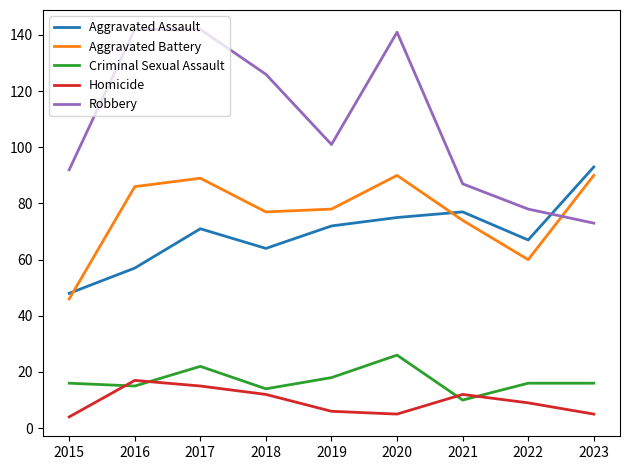

What is the difference between the highest and lowest values at 2023?

88